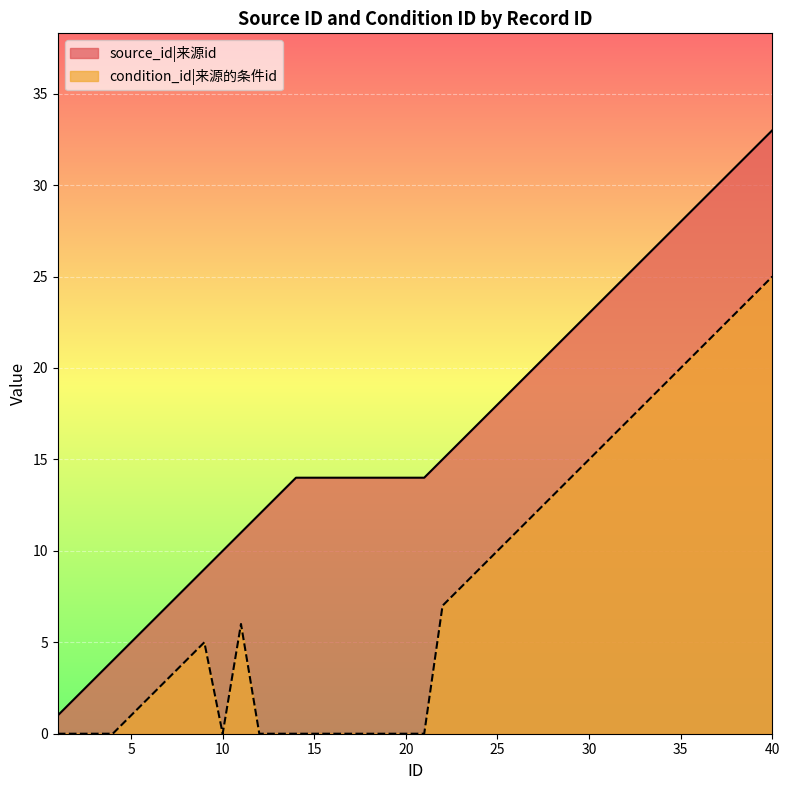

What is the difference between the highest and lowest values at 5?

4